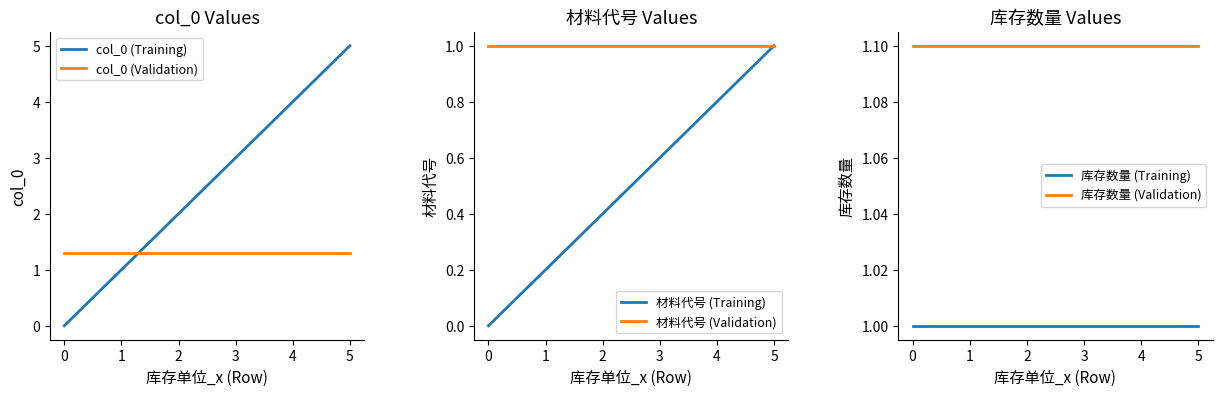

The 库存数量 (Validation) series shows 1.4 at 4. True or false?

False